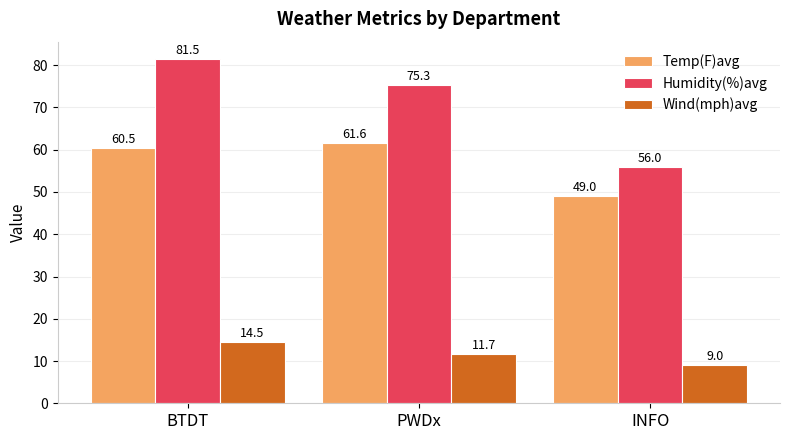

Which category has the highest value across all series?

BTDT